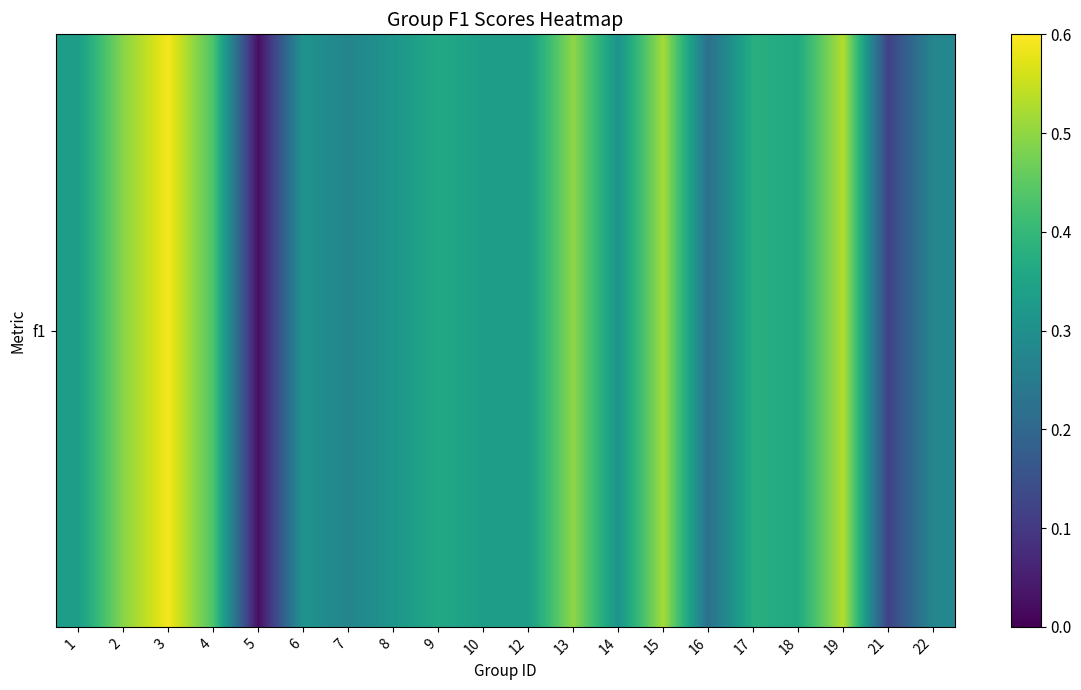

What is the greatest value displayed?

0.6